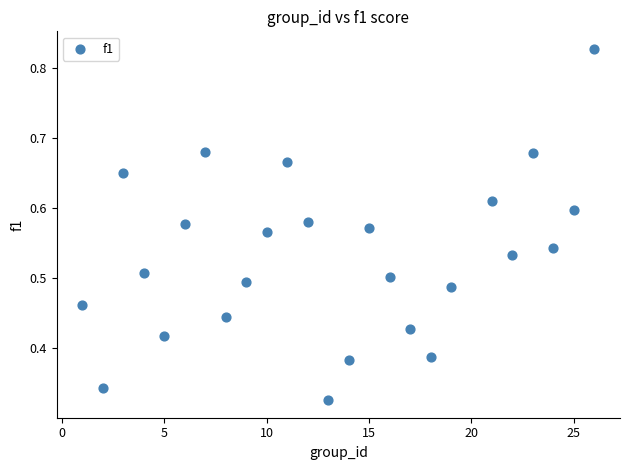

What is the range of X values (max minus min)?

25.0